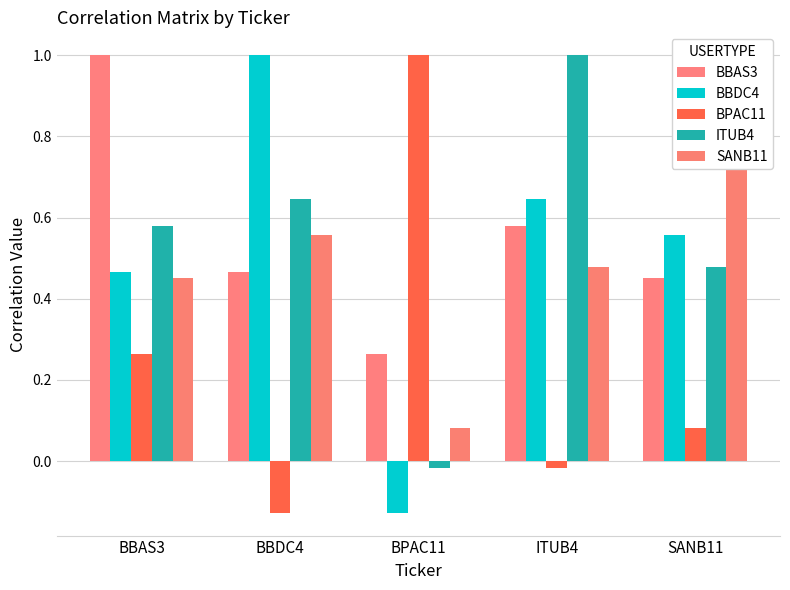

What is the highest value of the ITUB4 series?

1.0